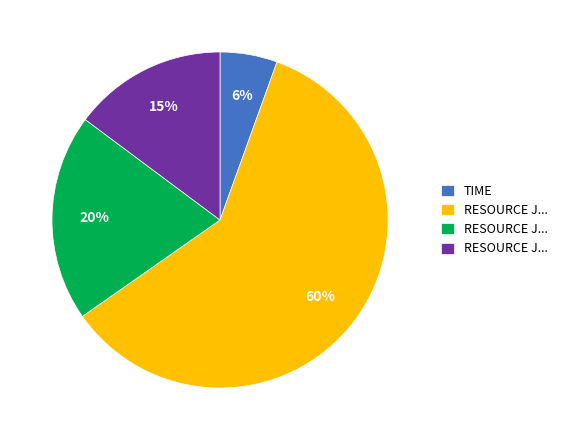

To the nearest percent, what is the average slice percentage?

25%